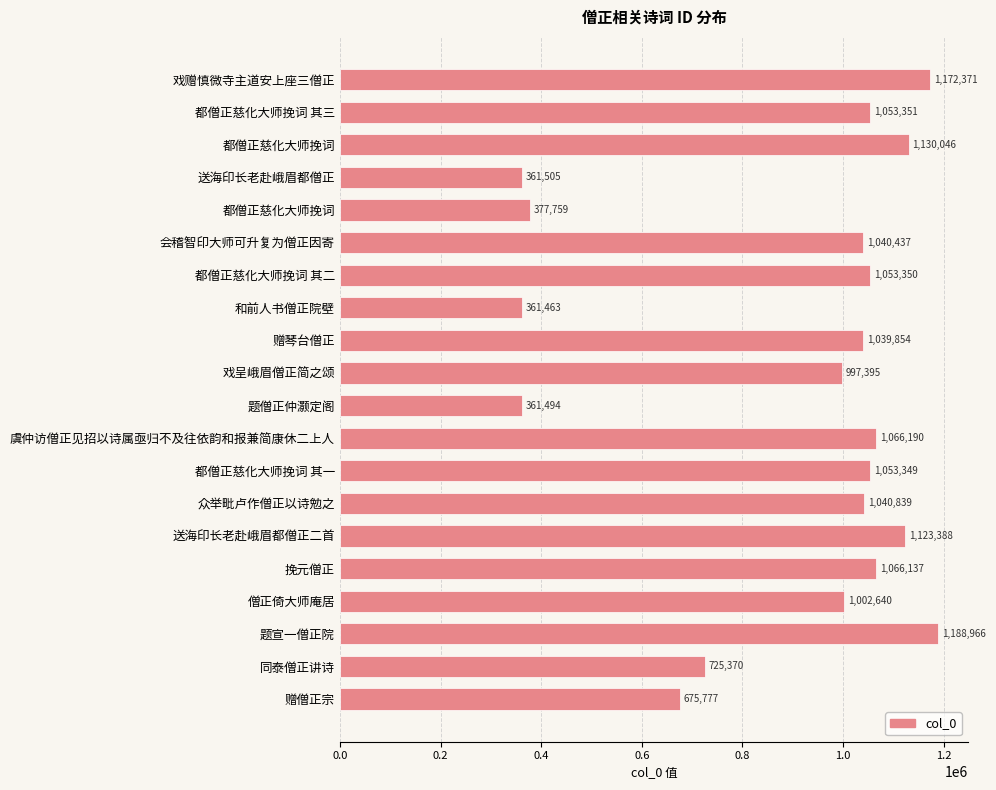

What is the difference between the maximum and minimum values?

827503